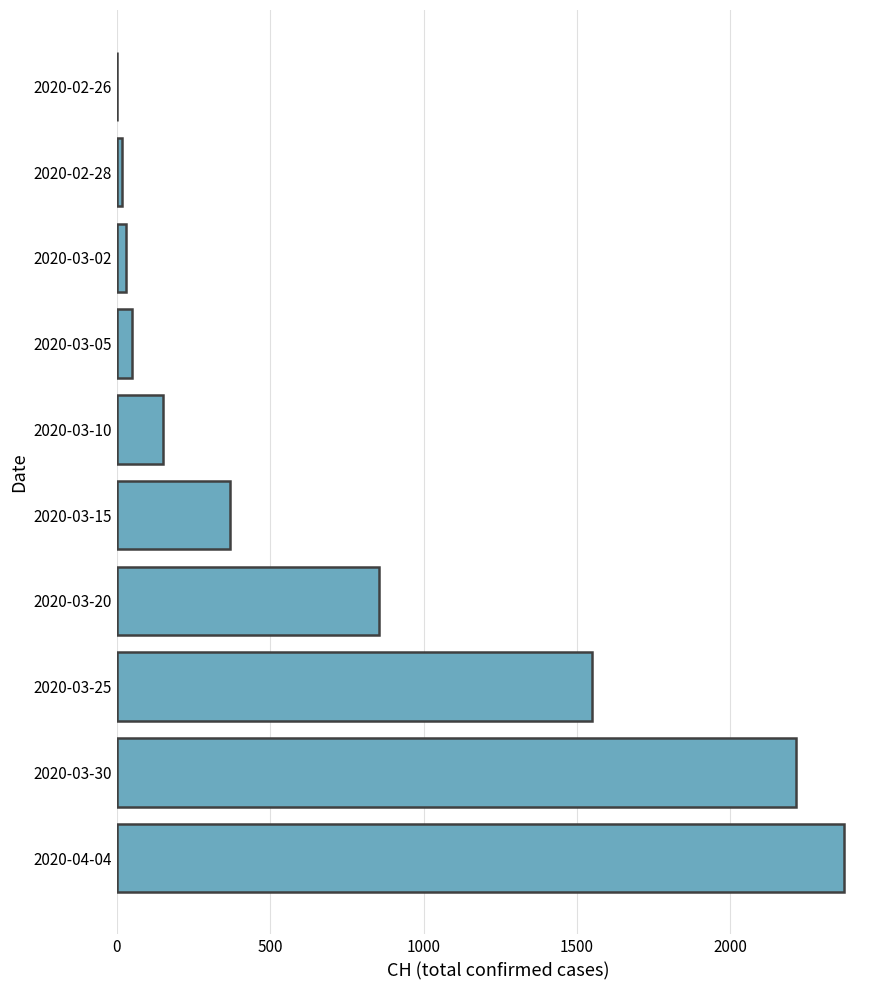

Is it true that the value at 2020-03-05 is 50?

True